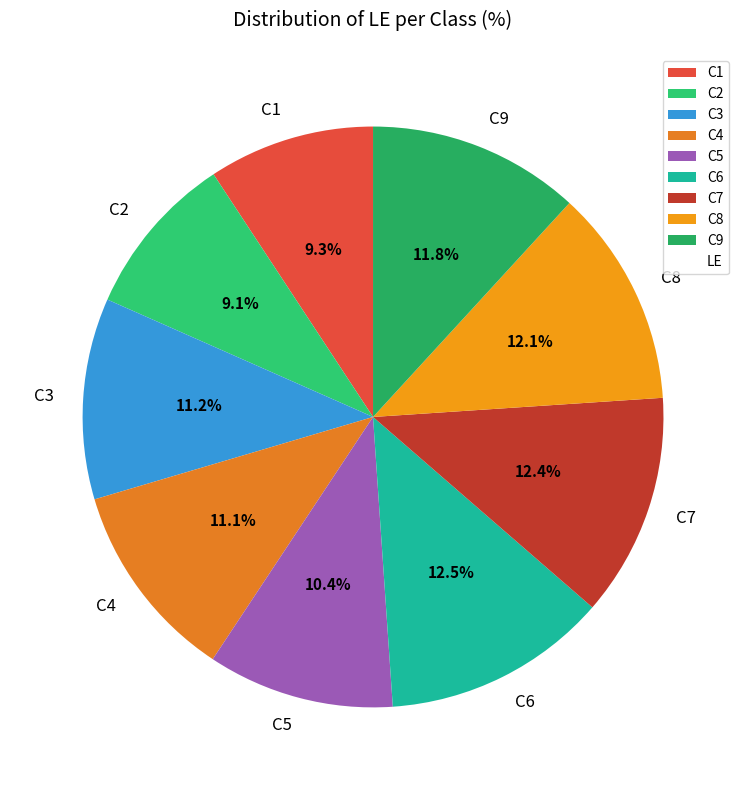

How much of the chart is everything except C7?

87.6%